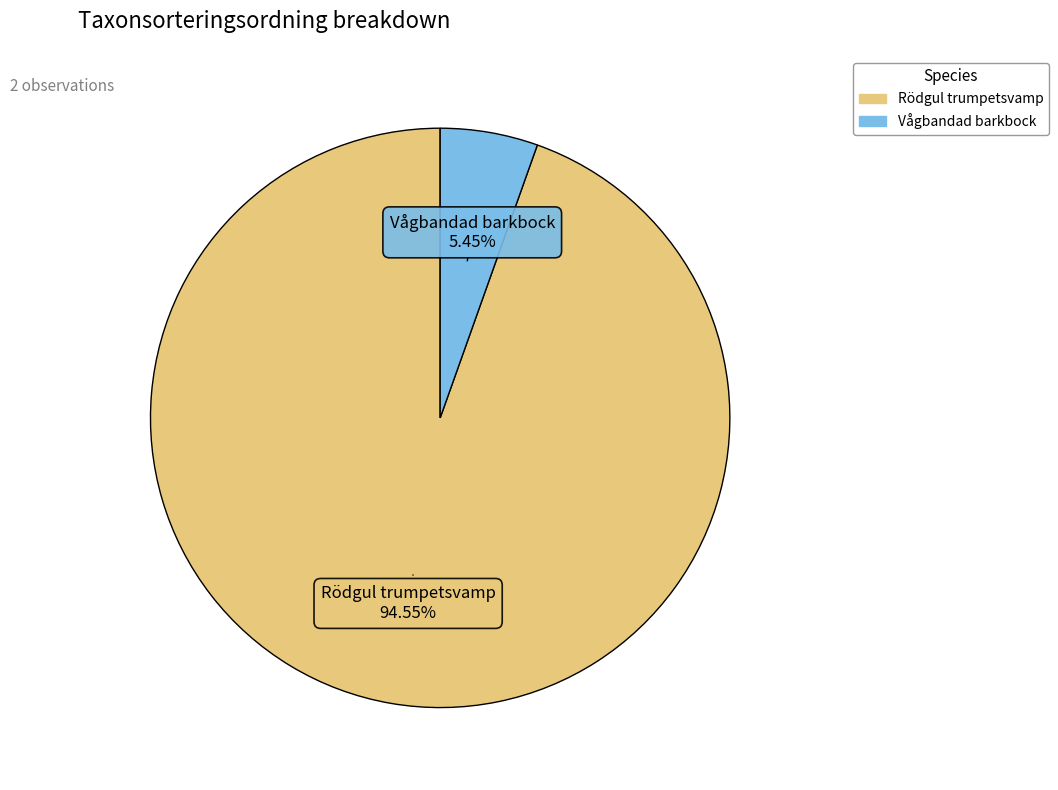

Which has a higher value, Vågbandad barkbock or Rödgul trumpetsvamp?

Rödgul trumpetsvamp